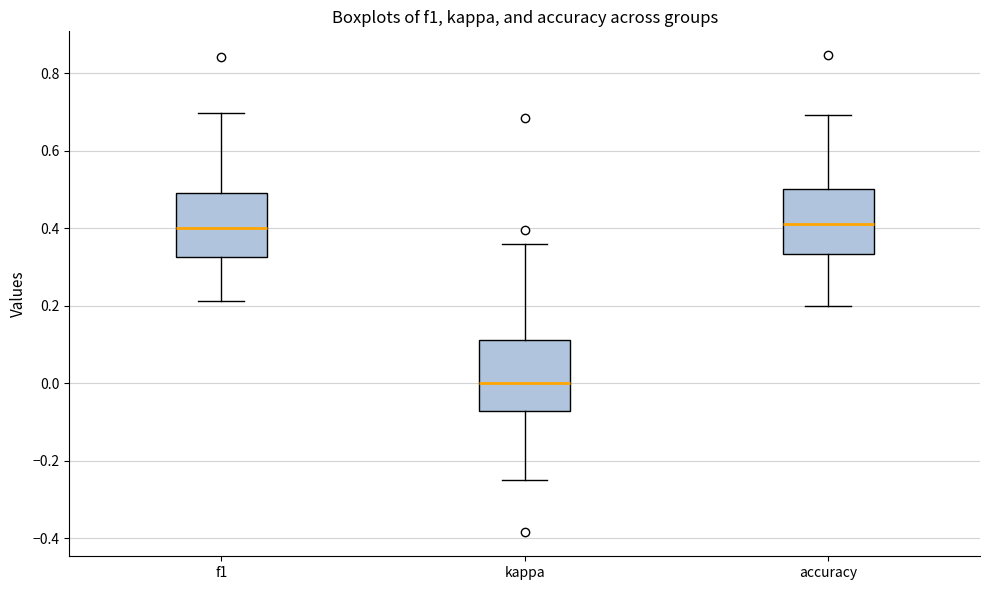

Reading left to right, transcribe this box plot: for each box, give where its median line is, the range the box spans, and where its two whiskers end, as read against the y-axis. The values are not printed on the chart, so give them approximately, as read against the axis.

f1: median 0.40, box 0.32 to 0.50, whiskers 0.22 to 0.70
kappa: median 0.00, box -0.08 to 0.12, whiskers -0.24 to 0.36
accuracy: median 0.42, box 0.34 to 0.50, whiskers 0.20 to 0.70